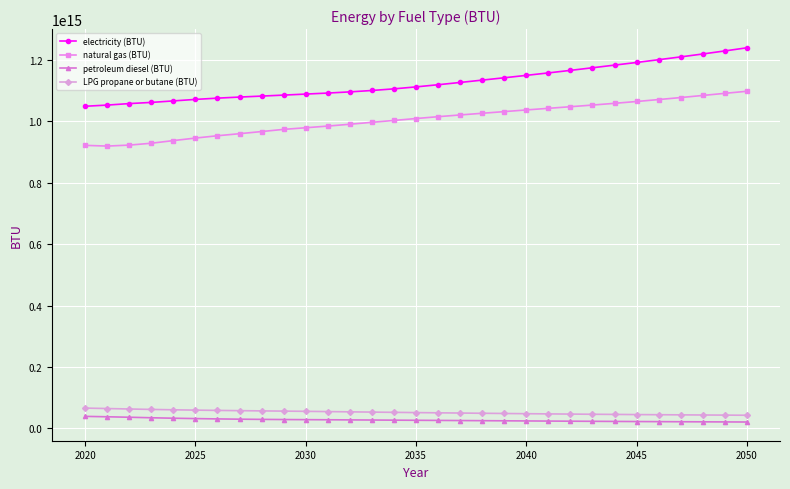

True or false: petroleum diesel (BTU) and natural gas (BTU) intersect in this chart.

False